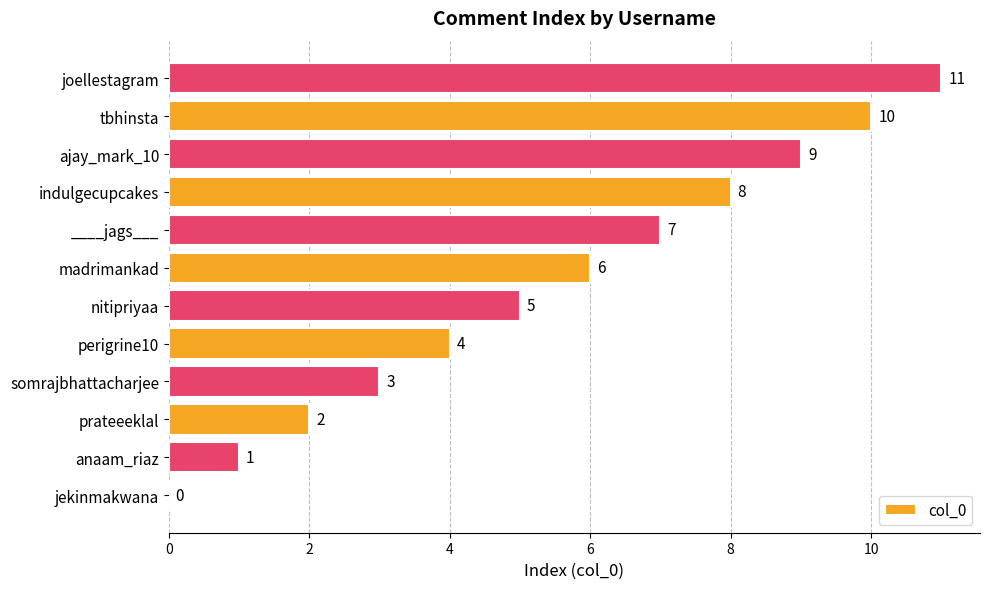

What is the ratio of the value at anaam_riaz to the value at prateeeklal?

0.5